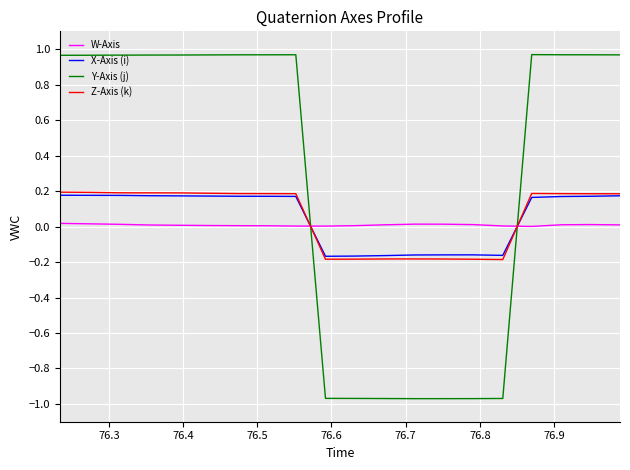

Which series has the largest total across all categories?

Y-Axis (j)